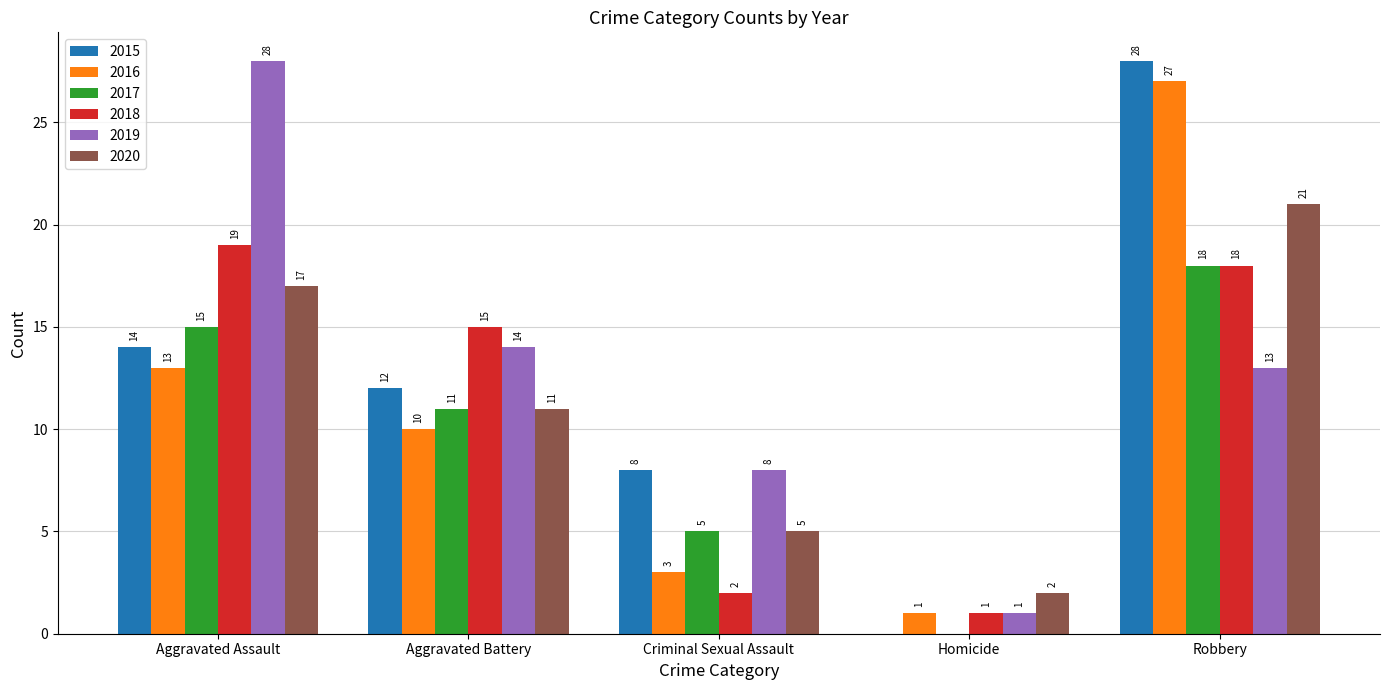

Which series has the largest total across all categories?

2019